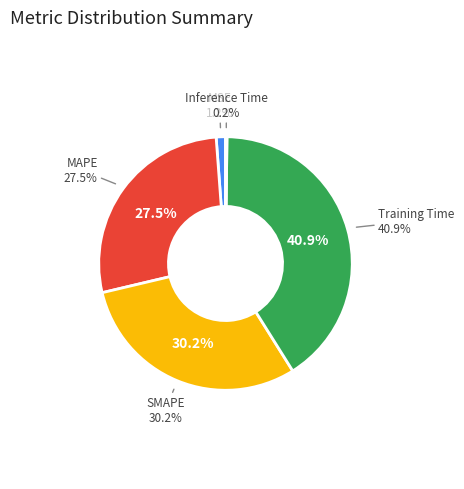

How many segments does this pie chart have?

5